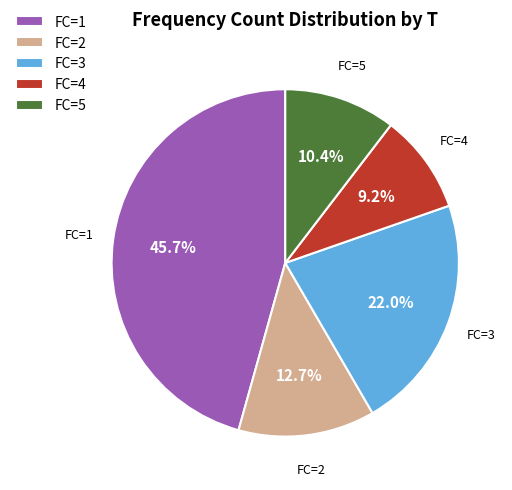

Rank the categories by value from lowest to highest.

FC=4, FC=5, FC=2, FC=3, FC=1